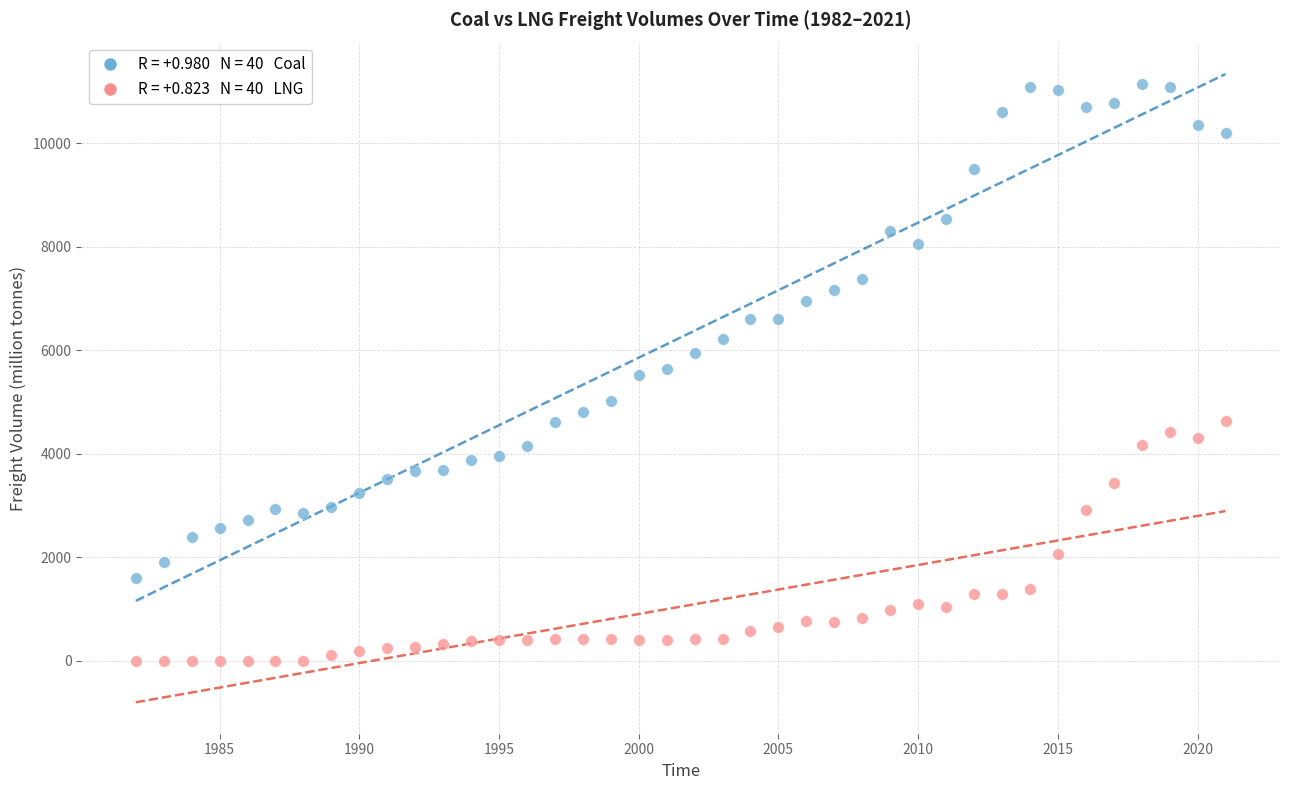

Across all data points, what is the range of Y values (max minus min)?

11154.1